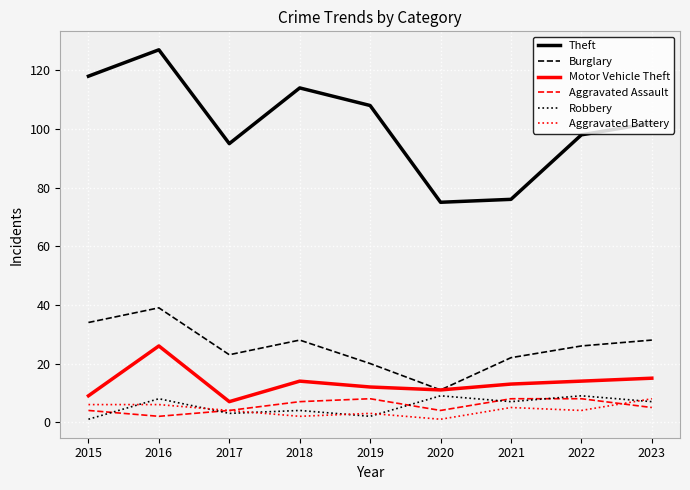

Reading right to left, what are all the values shown in this chart?

Theft: 2023=102	2022=98	2021=76	2020=75	2019=108	2018=114	2017=95	2016=127	2015=118
Burglary: 2023=28	2022=26	2021=22	2020=11	2019=20	2018=28	2017=23	2016=39	2015=34
Motor Vehicle Theft: 2023=15	2022=14	2021=13	2020=11	2019=12	2018=14	2017=7	2016=26	2015=9
Aggravated Assault: 2023=5	2022=8	2021=8	2020=4	2019=8	2018=7	2017=4	2016=2	2015=4
Robbery: 2023=7	2022=9	2021=7	2020=9	2019=2	2018=4	2017=3	2016=8	2015=1
Aggravated Battery: 2023=8	2022=4	2021=5	2020=1	2019=3	2018=2	2017=4	2016=6	2015=6